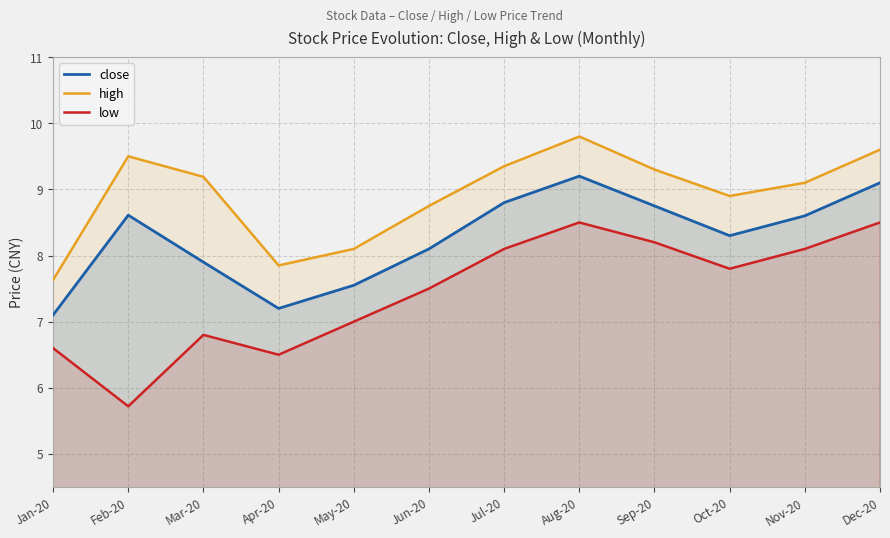

At which category is the sum across all series the highest?

Aug-20